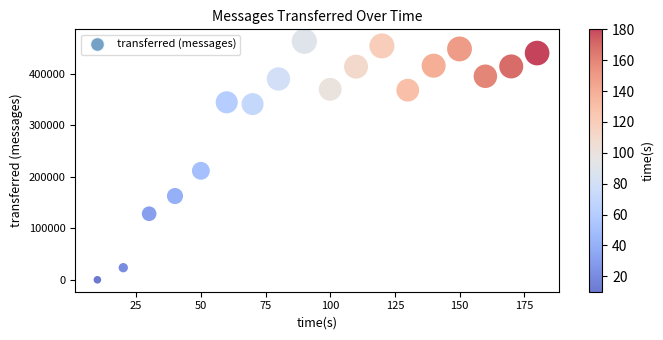

What Y value in the scatter plot is closest to 231730?

211760